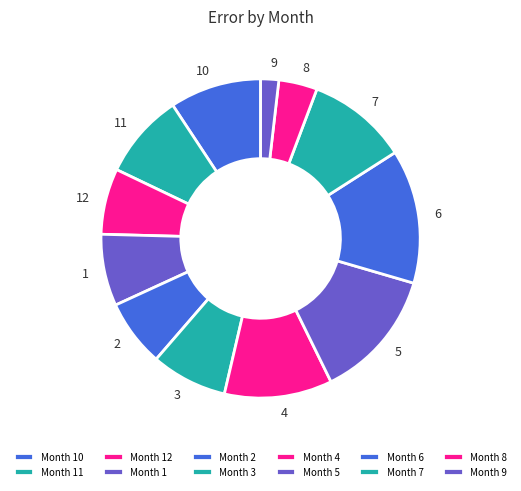

Is there a majority slice in this chart?

No